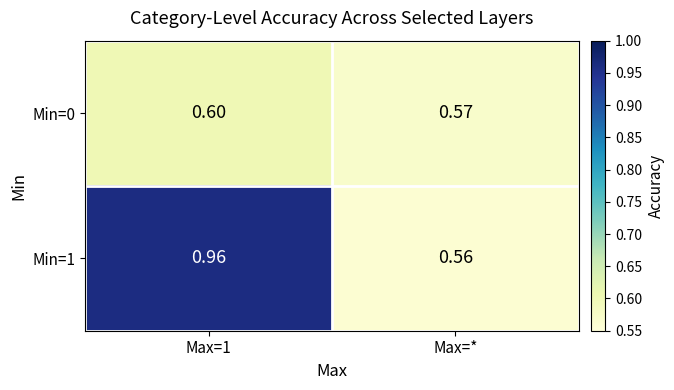

Between Max=1 and Max=*, which series saw the biggest shift?

Min=1